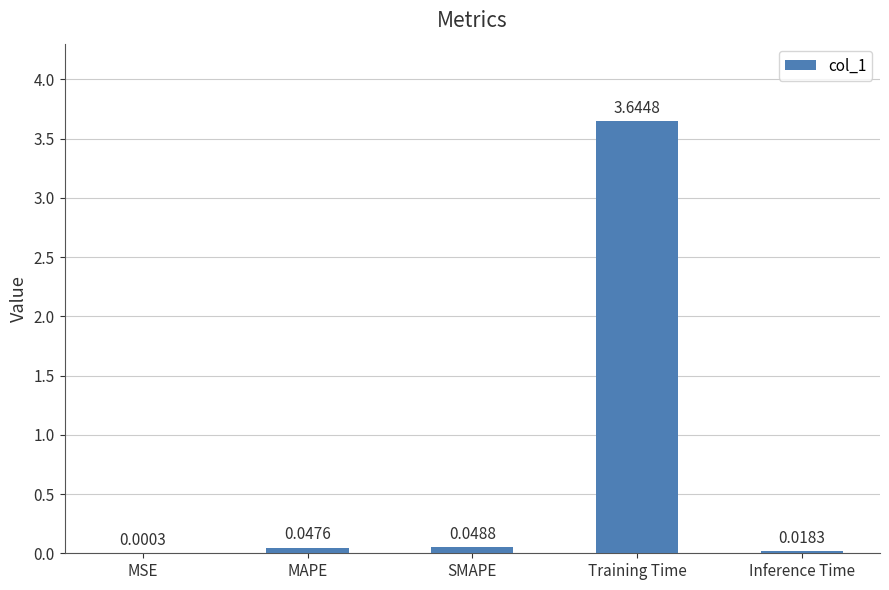

Which category has the highest value across all series?

Training Time